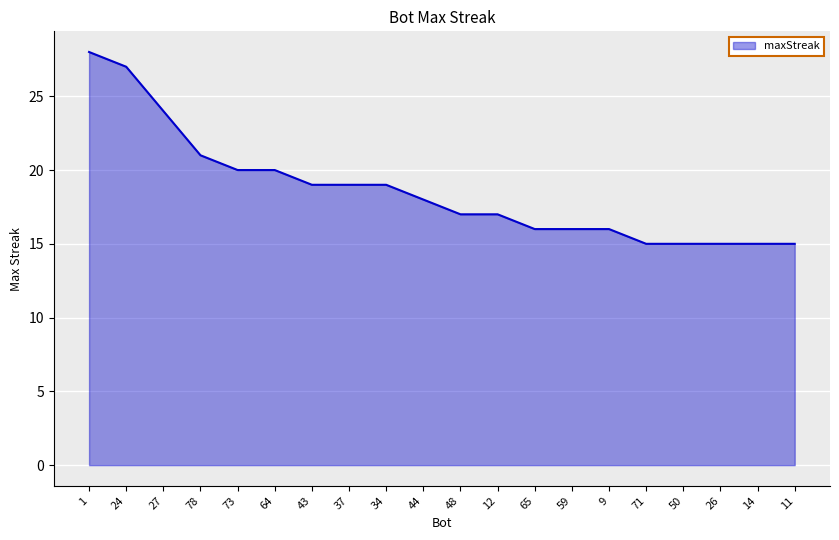

Is it true that the value at 64 is 33?

False